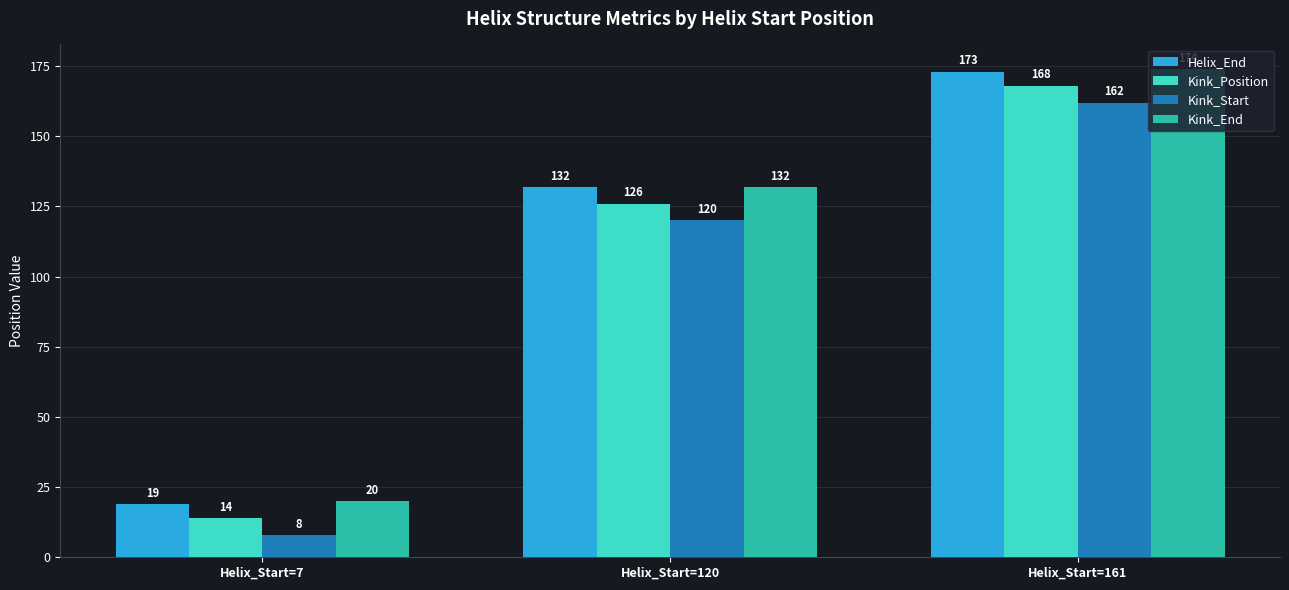

Where is Kink_Start nearest to the value 85?

Helix_Start=120